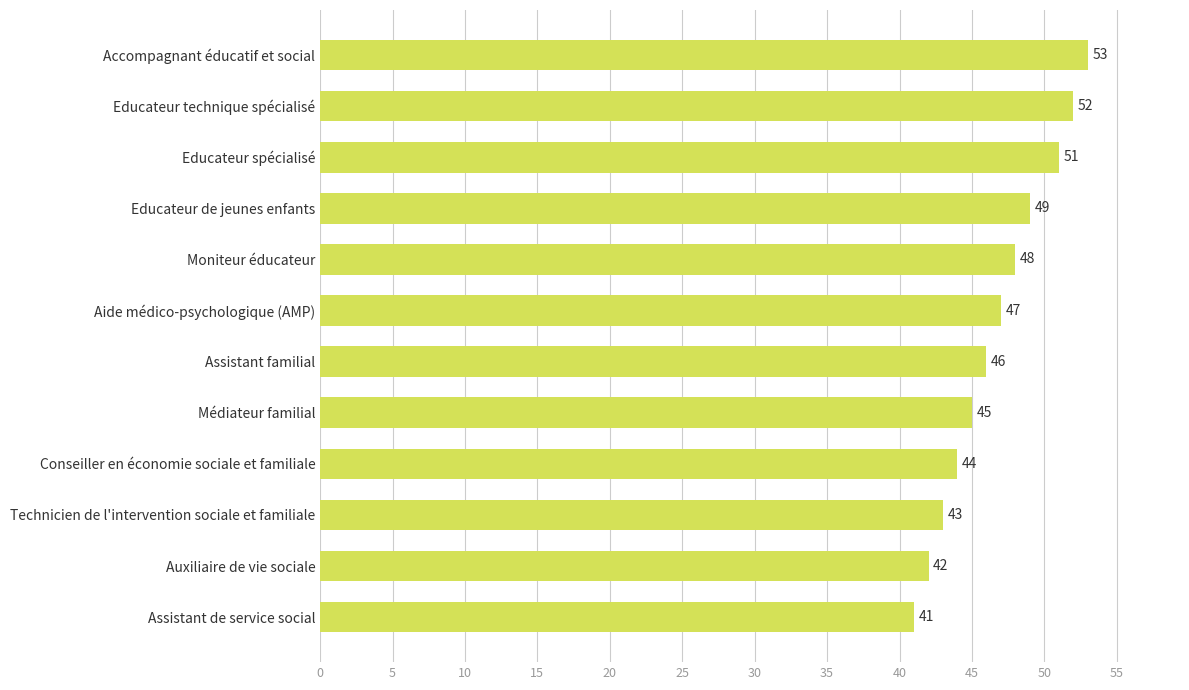

Are the bars grouped side by side (vs. stacked)?

No